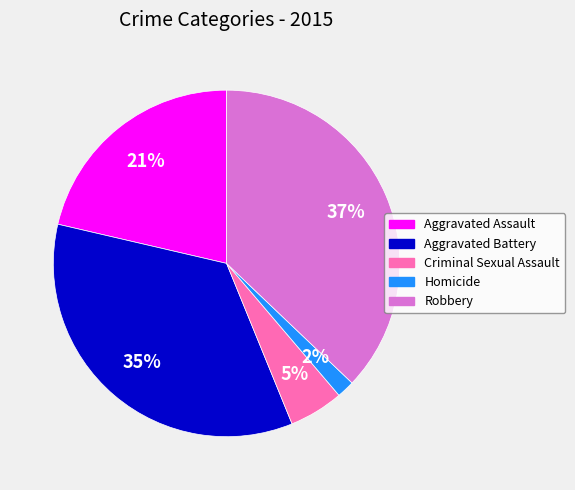

What is the ratio of the value at Aggravated Assault to the value at Robbery?

0.6